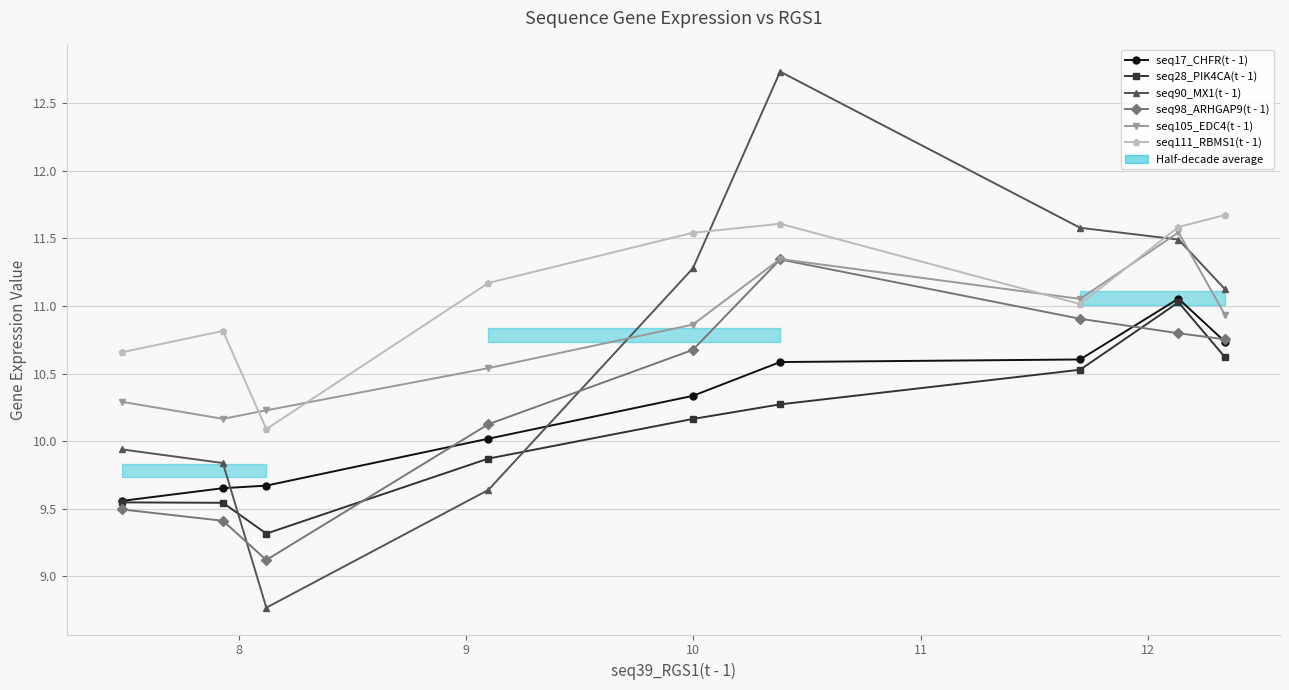

In seq28_PIK4CA(t - 1), how many points are higher than both neighbors (excluding endpoints)?

1